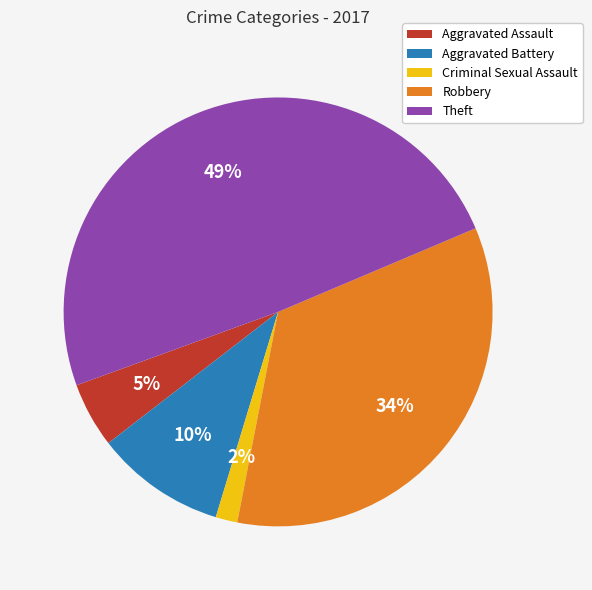

True or false: Theft accounts for 49% of the total.

True